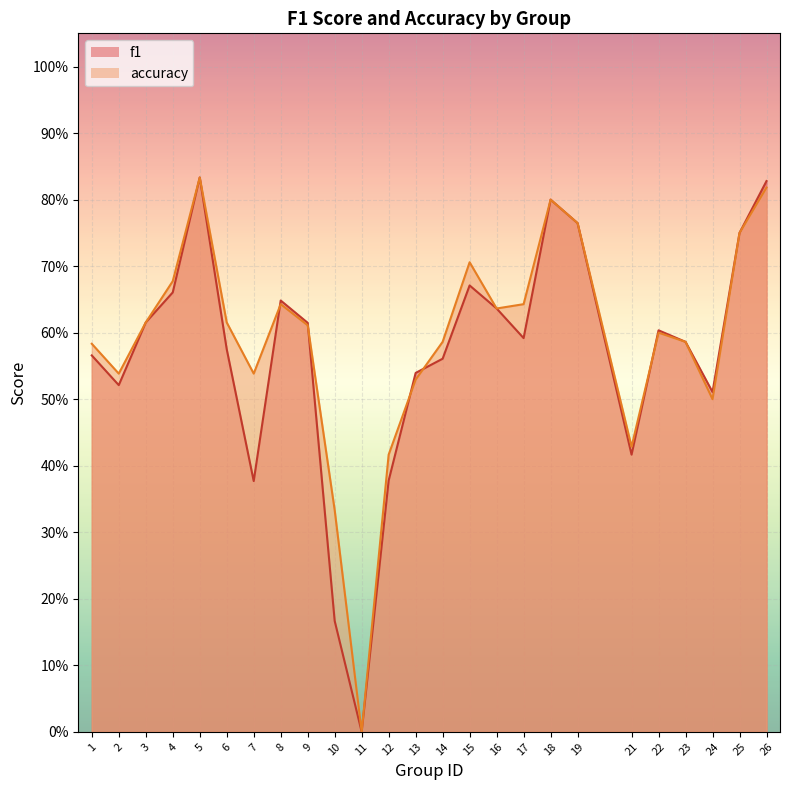

Is it true that f1 equals 0.8 at 19?

True